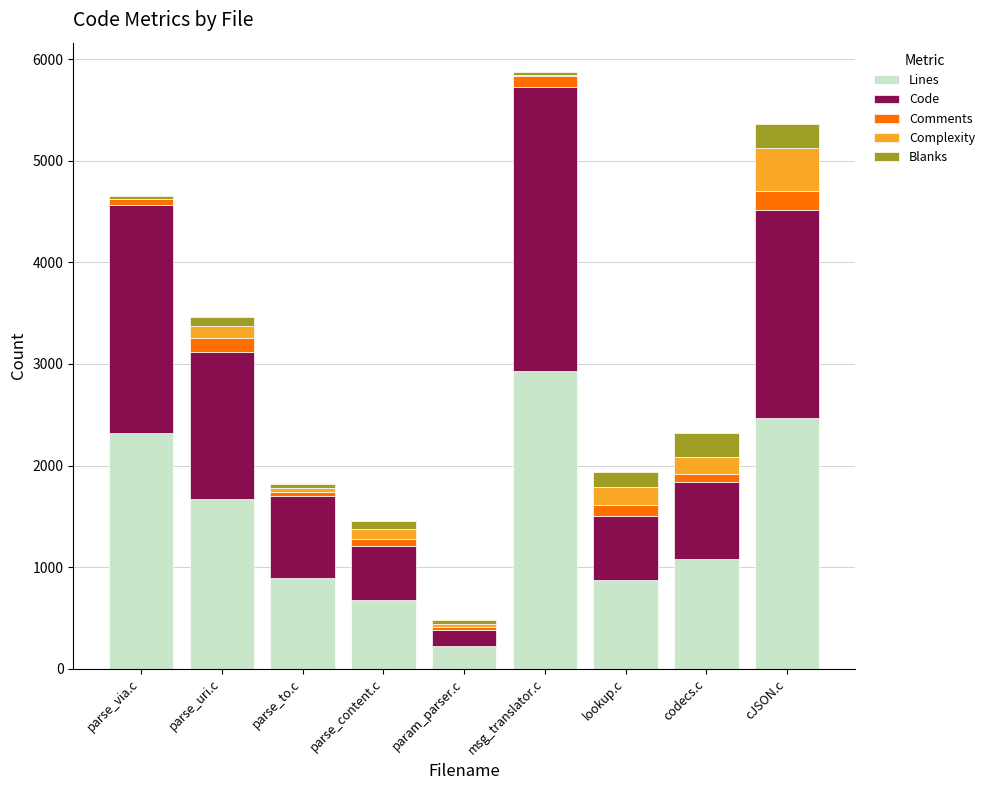

Is it true that Lines equals 791 at cJSON.c?

False